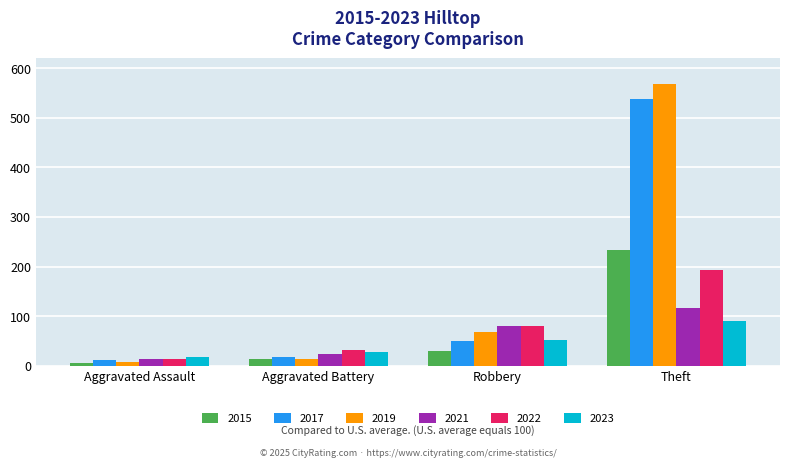

How many bars are there in total?

24